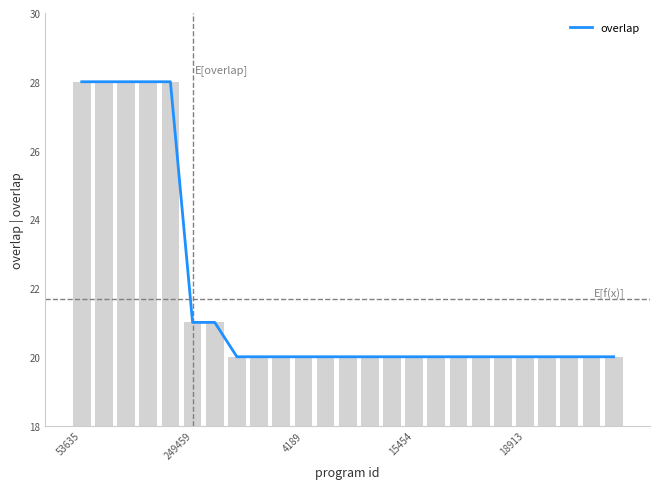

Count the number of data series in this chart.

1